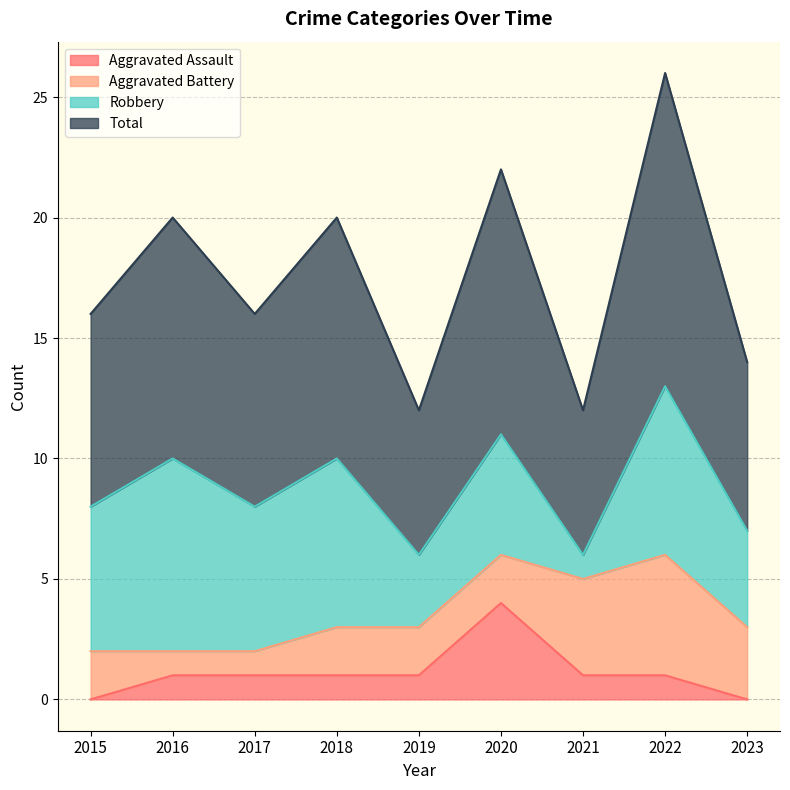

Does the chart have visible grid lines?

Yes